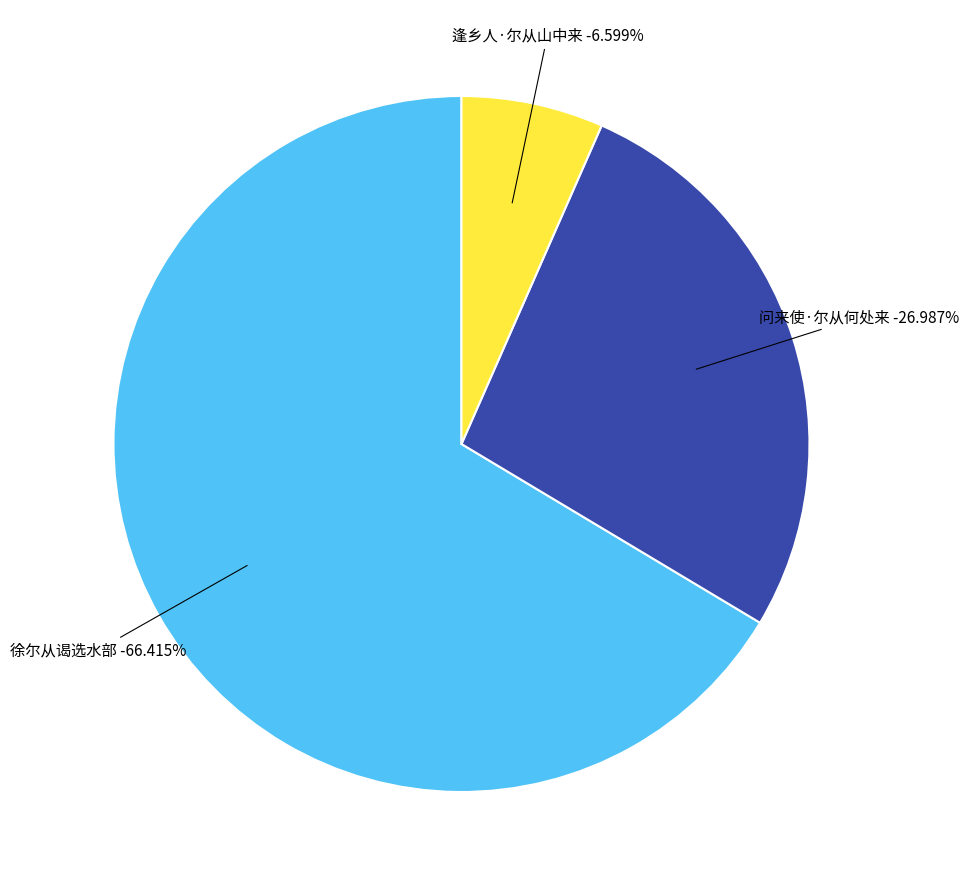

What percentage is NOT represented by 逢乡人·尔从山中来?

93.4%